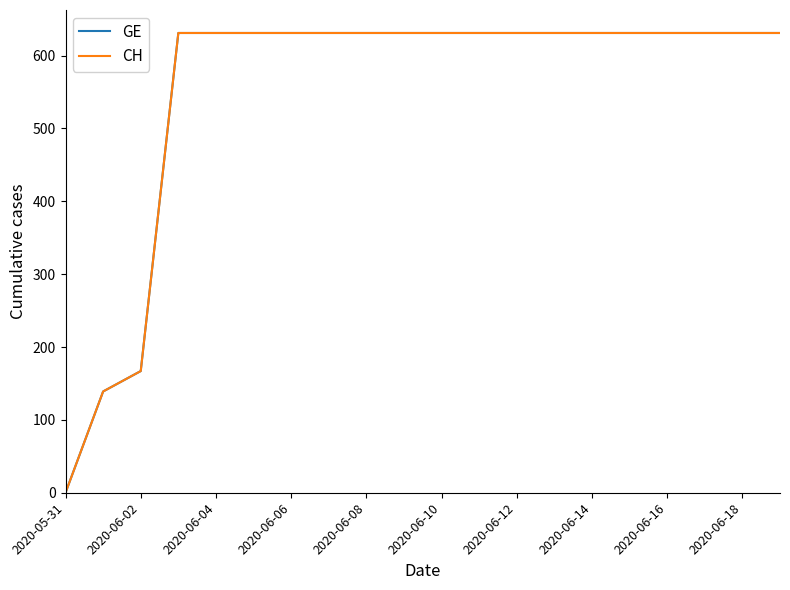

True or false: GE and CH cross at least once.

False